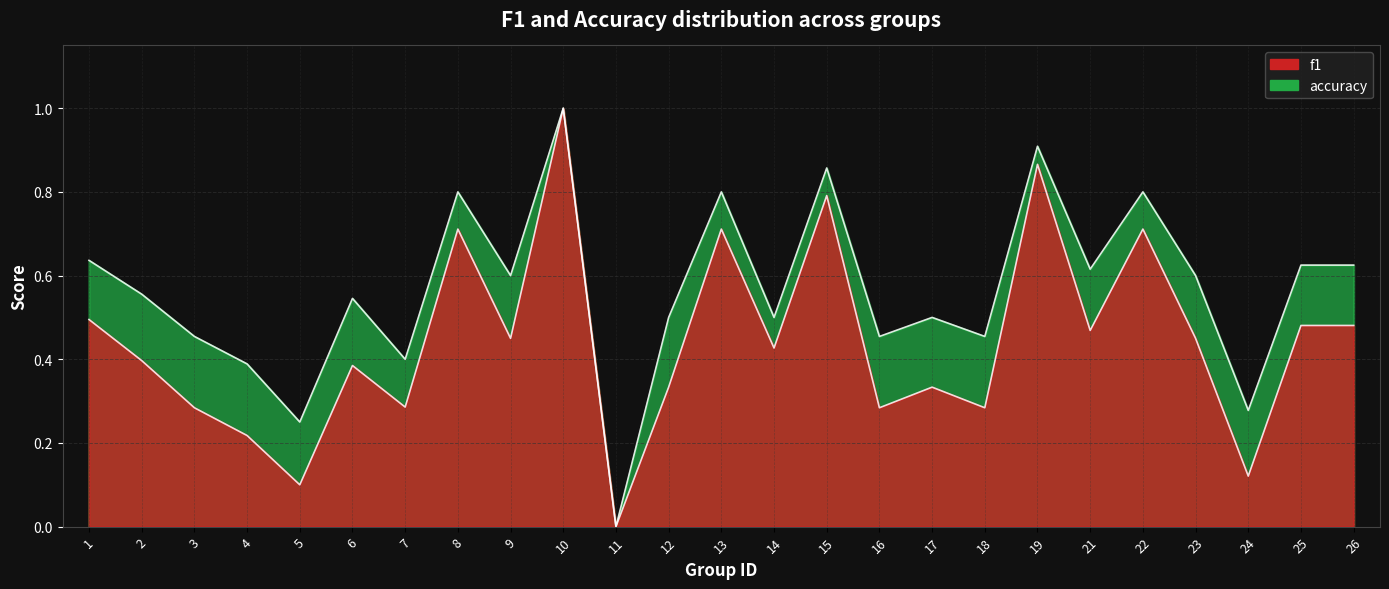

Which series has the widest spread of values?

f1